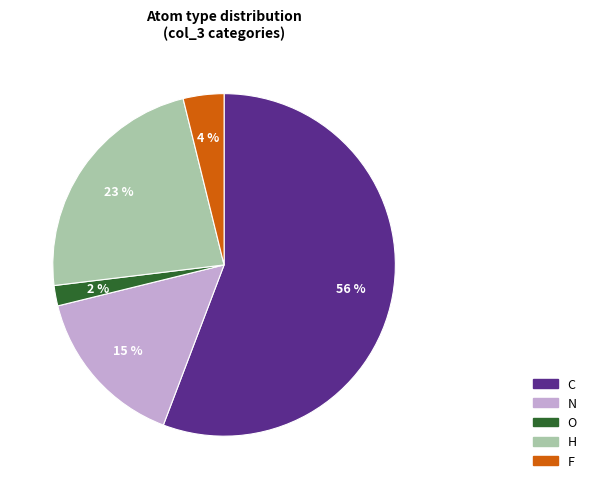

What is the majority slice?

C